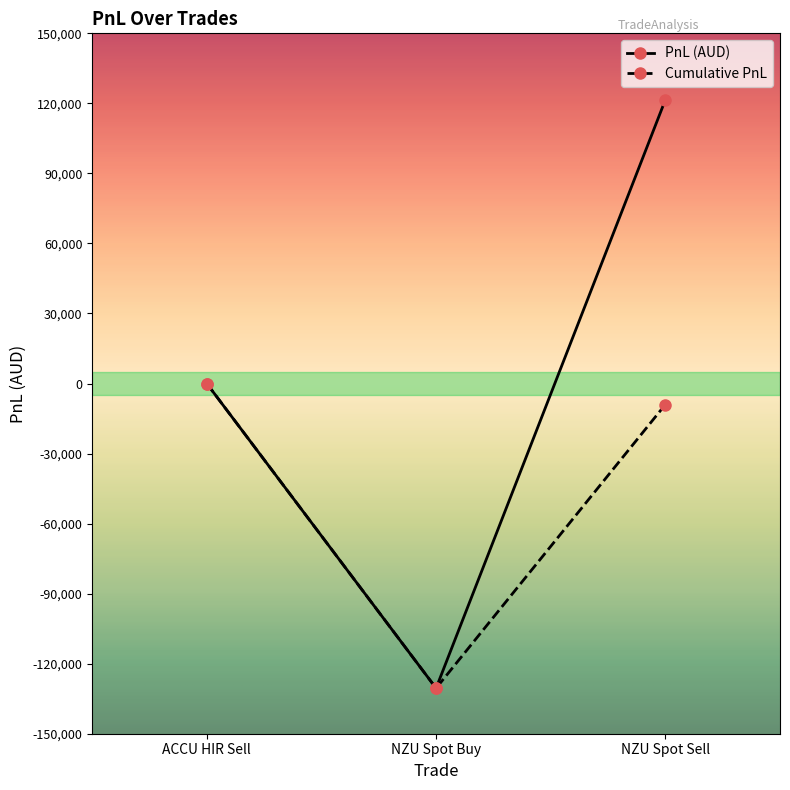

The value of Cumulative PnL at NZU Spot Buy is -226496. True or false?

False